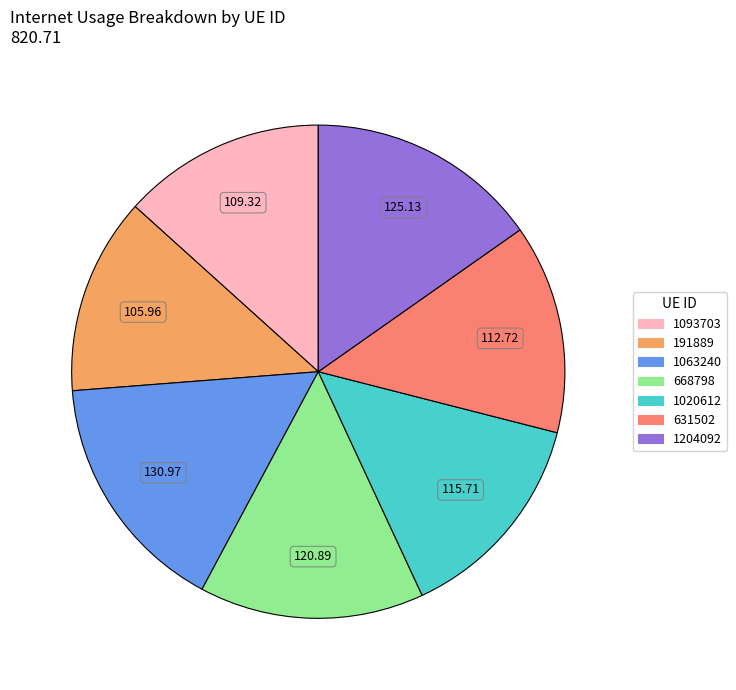

Is there a majority slice in this chart?

No